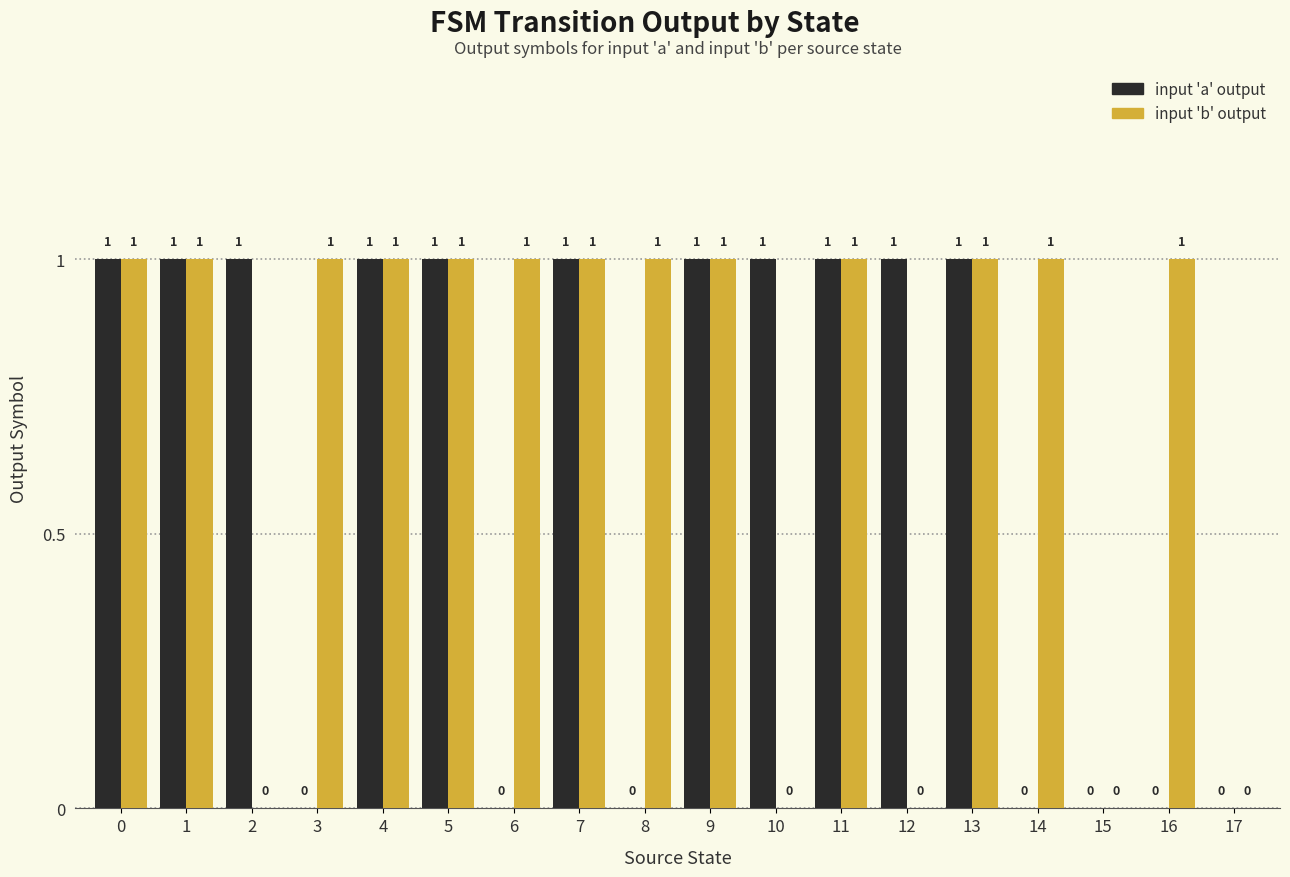

Between 6 and 17, which series saw the biggest shift?

input 'b' output